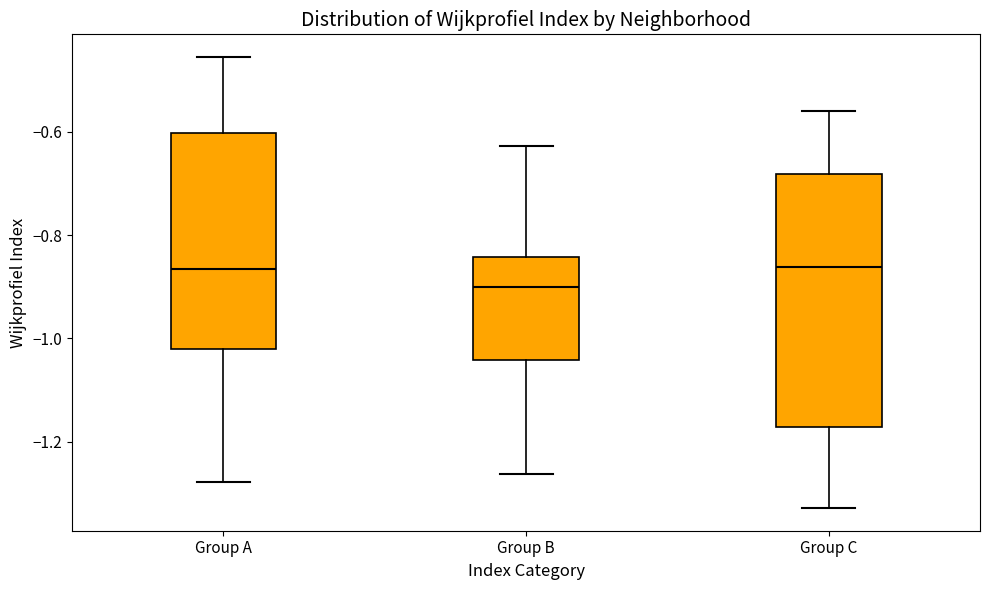

Where does the upper whisker of the box for Group C end on the y-axis? The values are not printed on the chart, so give them approximately, as read against the axis.

-0.56